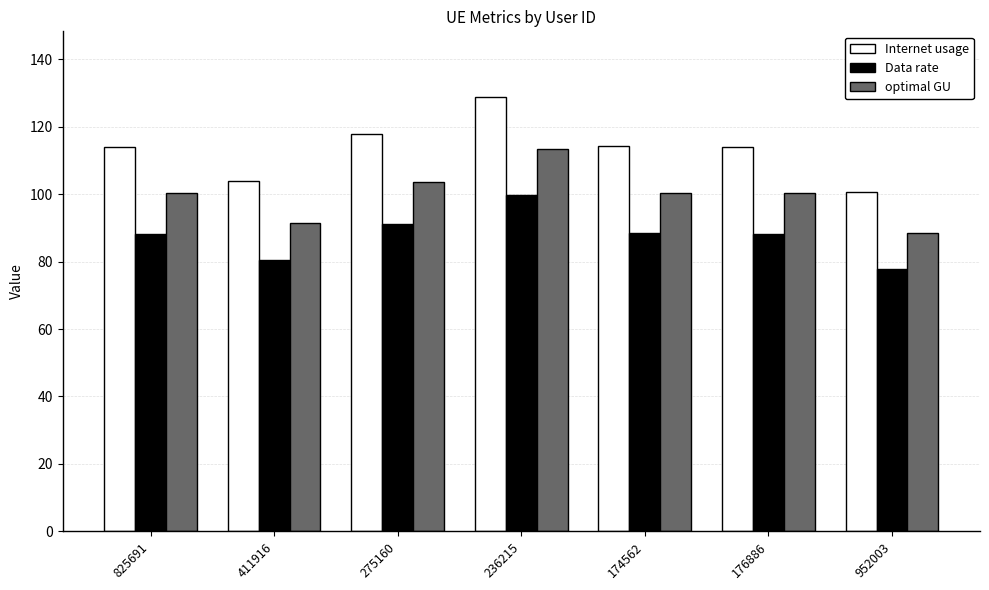

What is the maximum value shown in the chart?

128.9